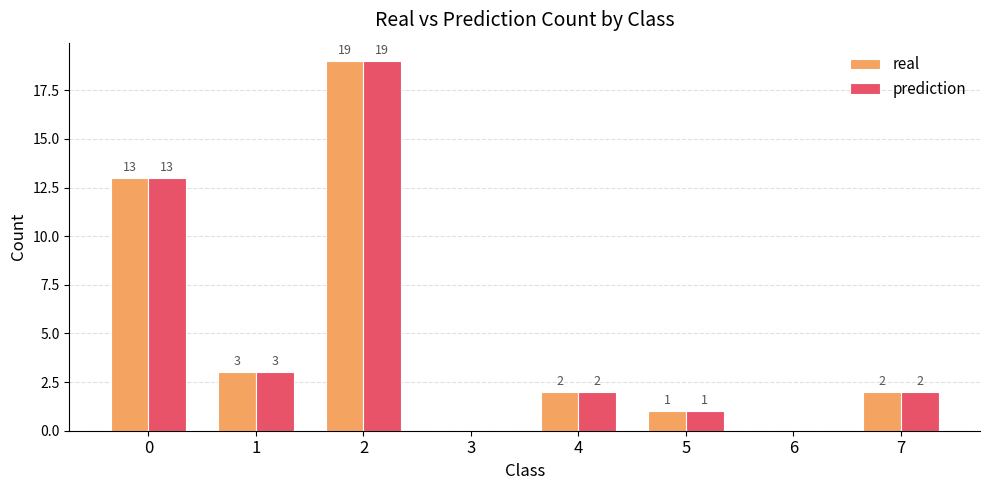

How many categories are shown in the chart?

8